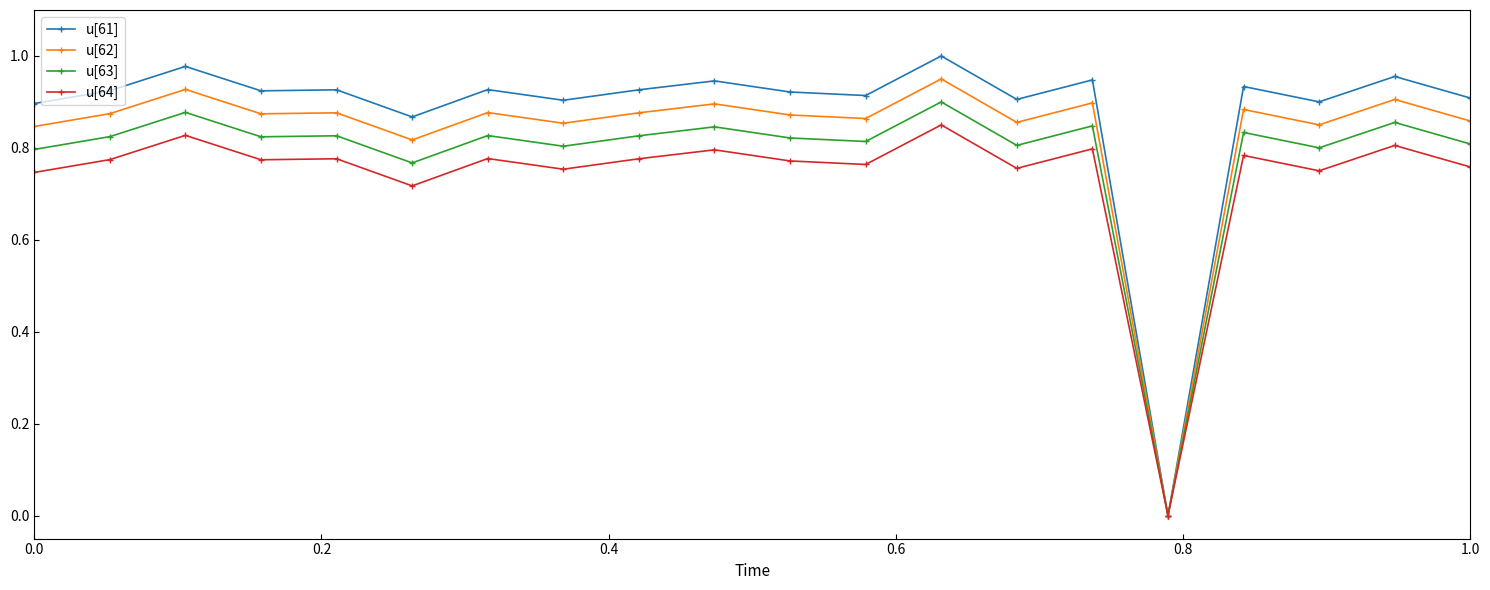

List the series in order of their peak value, highest first.

u[61], u[62], u[63], u[64]